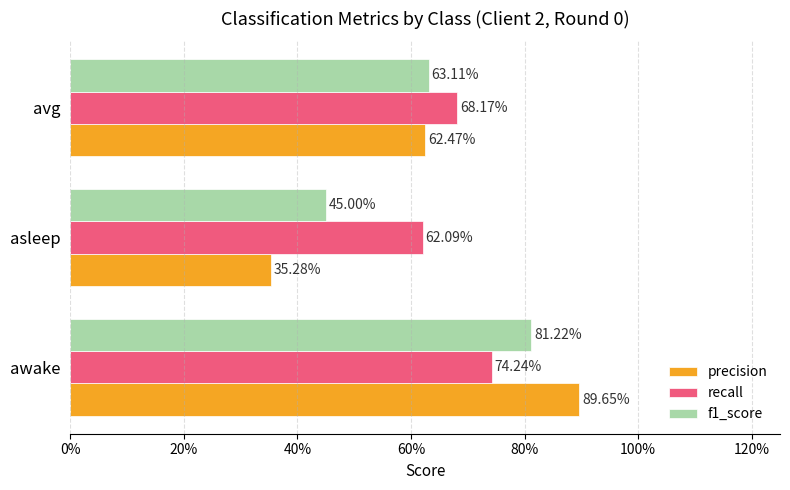

What are all the series names shown in the legend?

precision, recall, f1_score